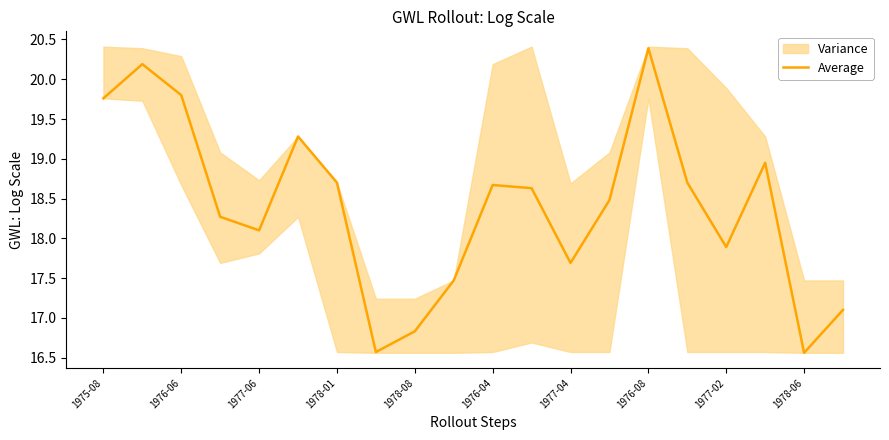

What is the minimum value for Average?

16.6